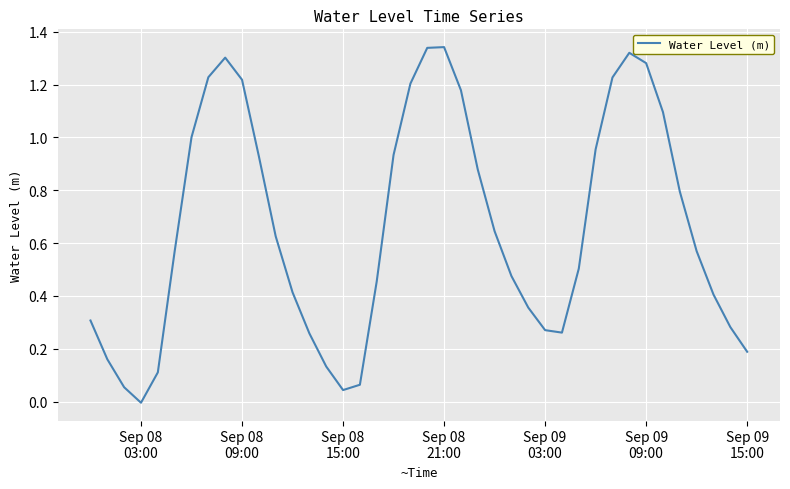

How many values are above zero?

39